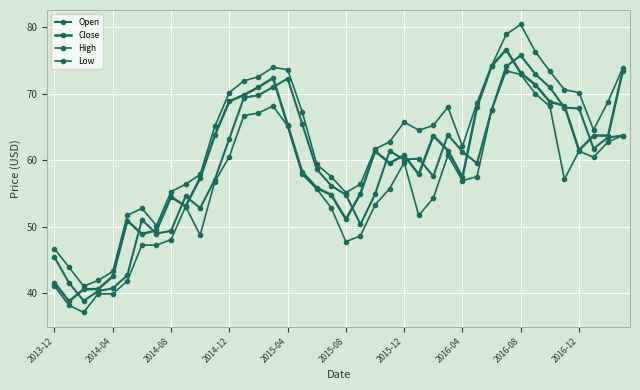

Which category has the lowest value in the Close series?

2014-04